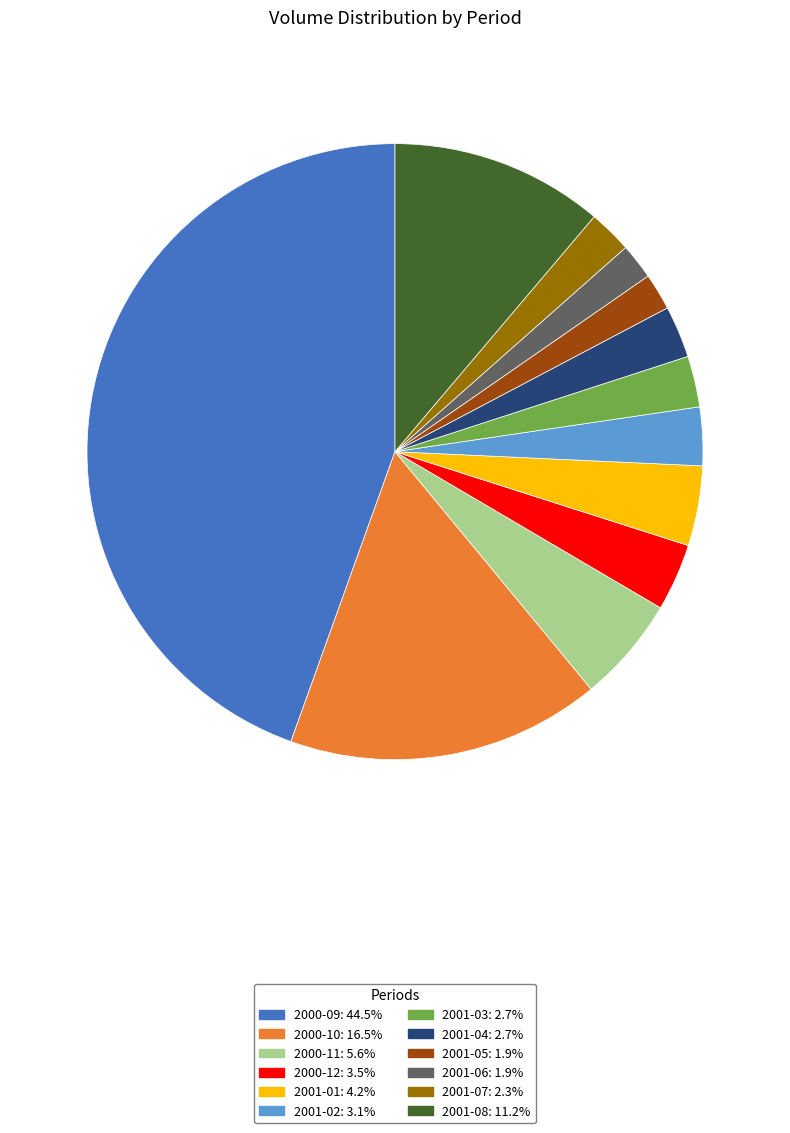

Approximately how many times larger is the value at 2000-12: 3.5% compared to 2001-02: 3.1%?

1.2